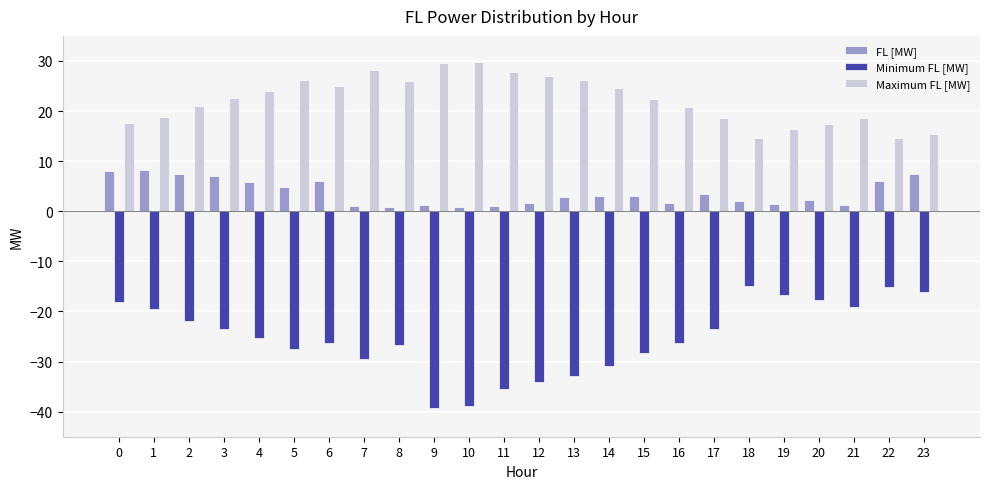

The Maximum FL [MW] series shows 15.5 at 23. True or false?

True